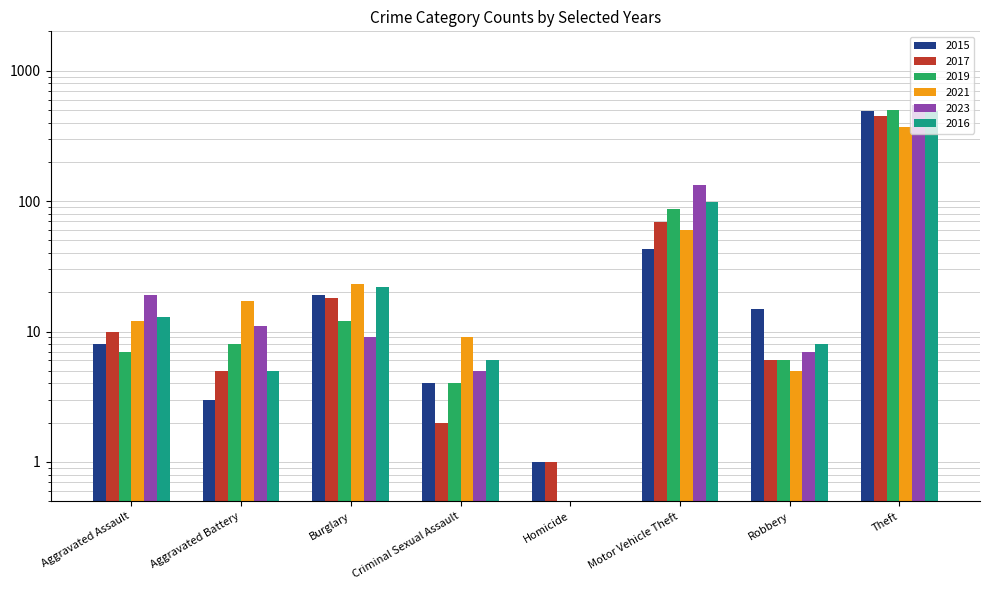

Between Aggravated Battery and Burglary, which series saw the biggest shift?

2016